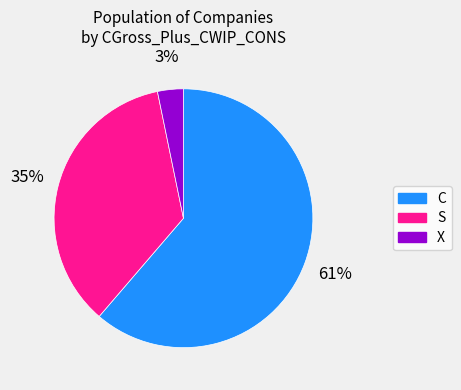

The C slice represents 52% of the pie. True or false?

False